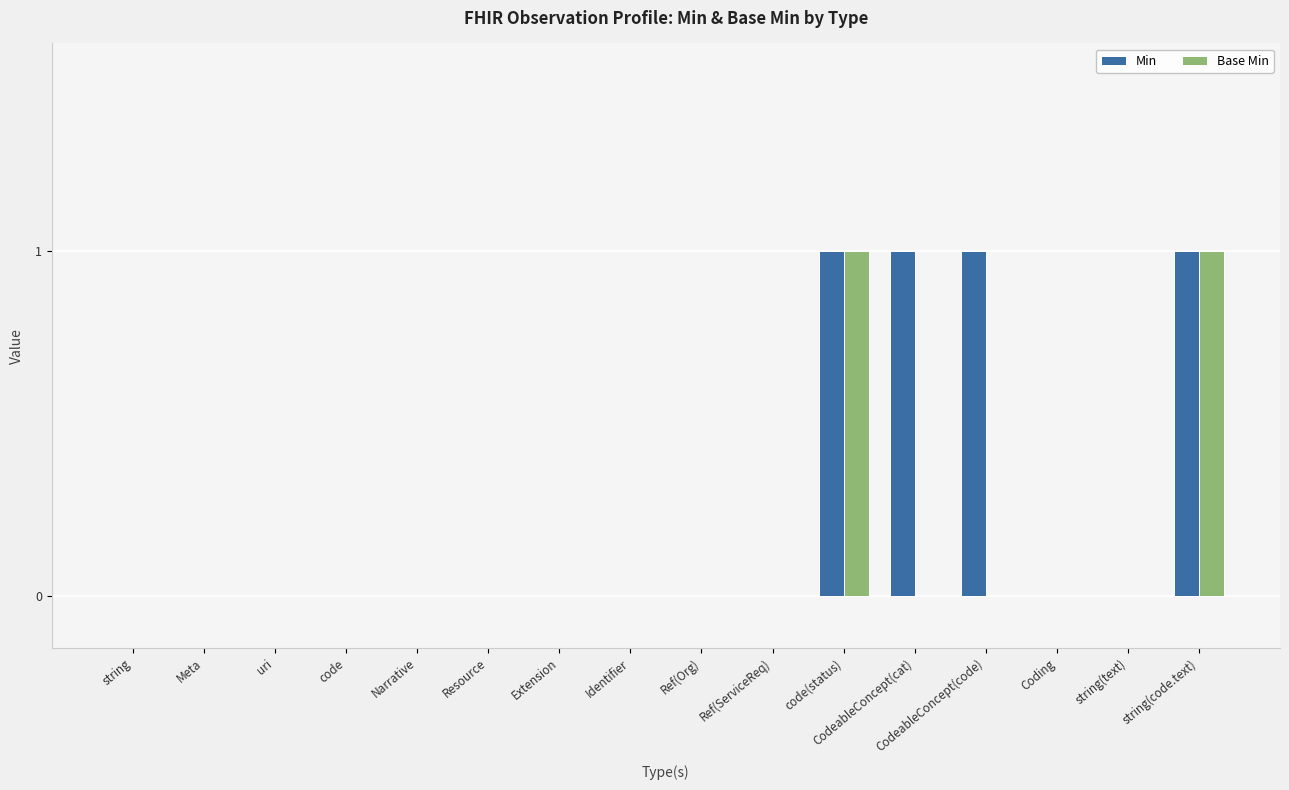

How many series are shown in this chart?

2